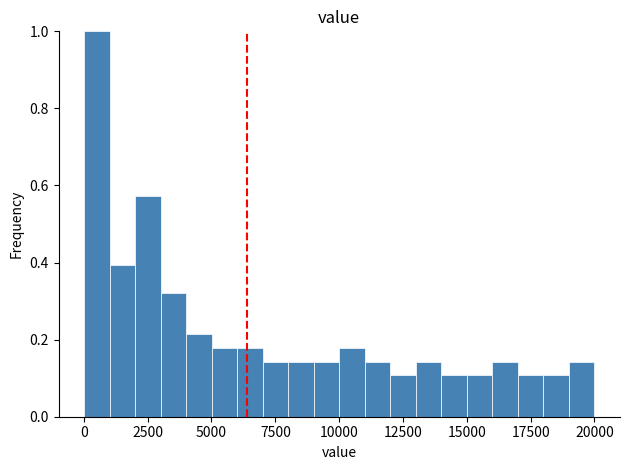

Read against the x-axis, roughly where is the centre of the tallest bar?

500